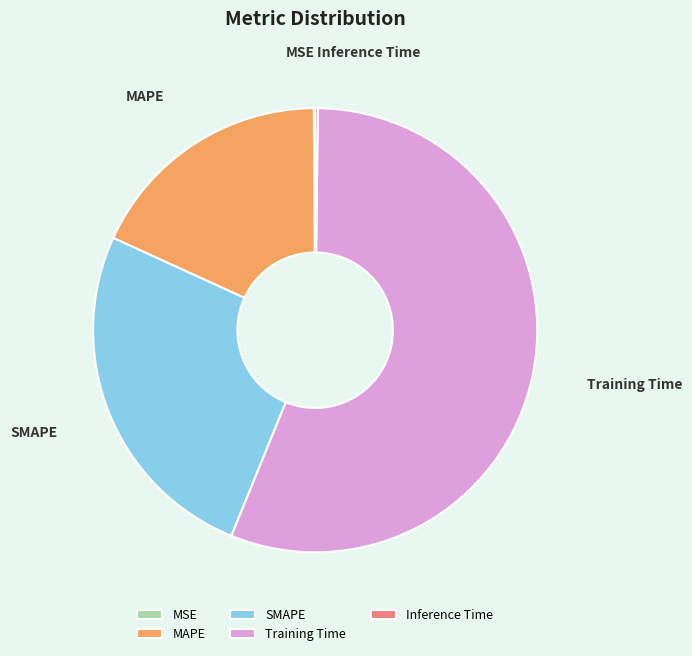

Which slice is the largest?

Training Time